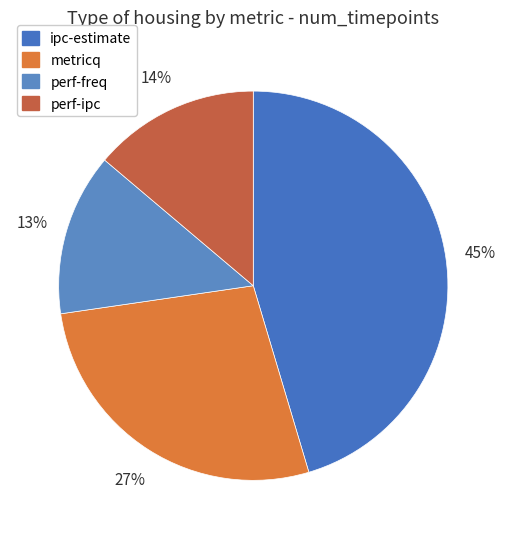

To the nearest percent, what is the combined percentage of perf-ipc and ipc-estimate?

59%